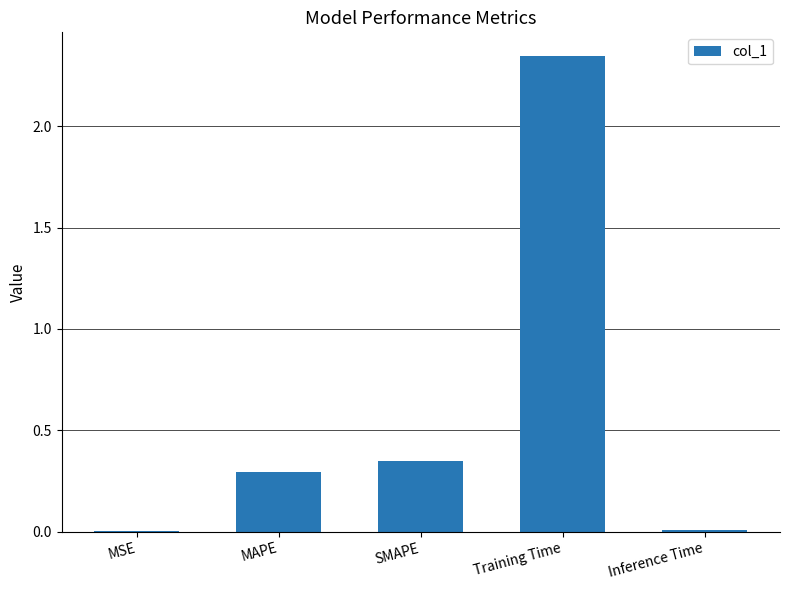

At which label is the value closest to 1?

SMAPE